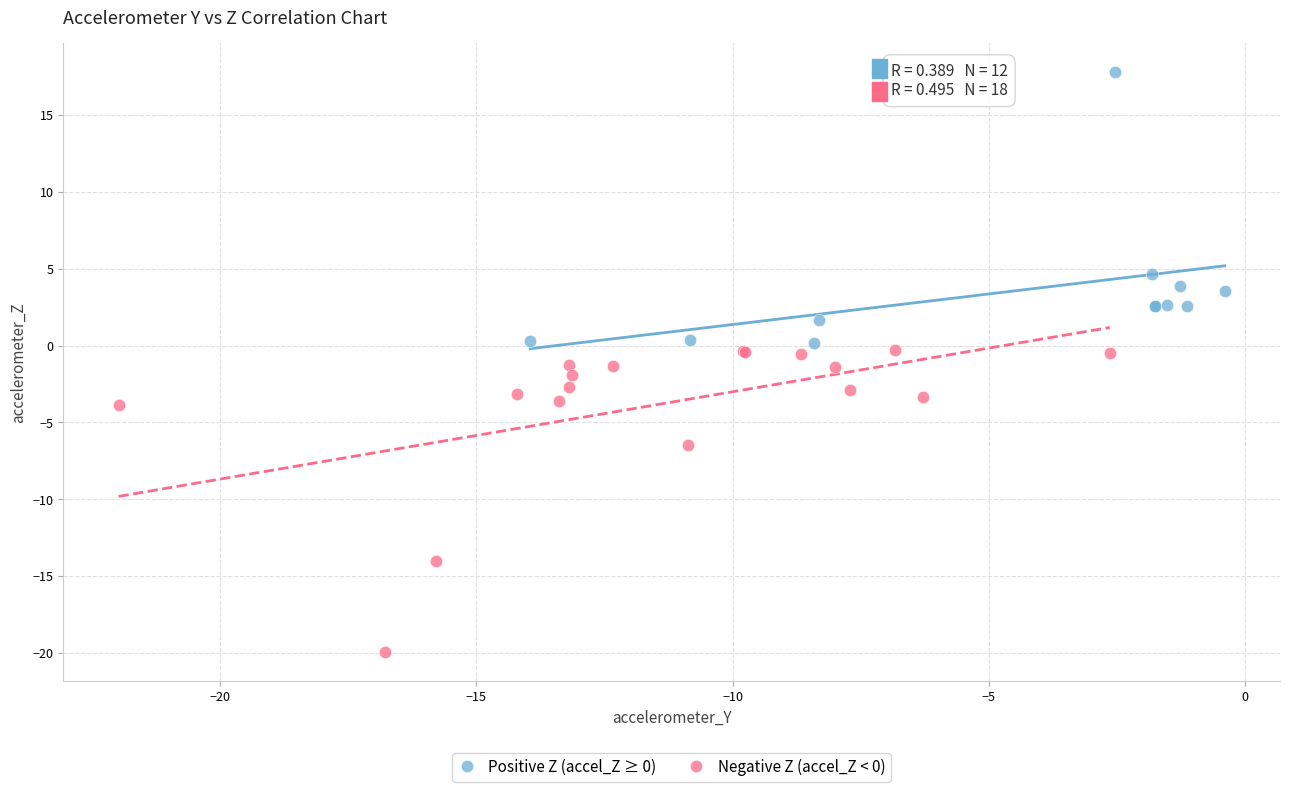

Which series reaches the maximum Y coordinate?

Positive Z (accel_Z ≥ 0)